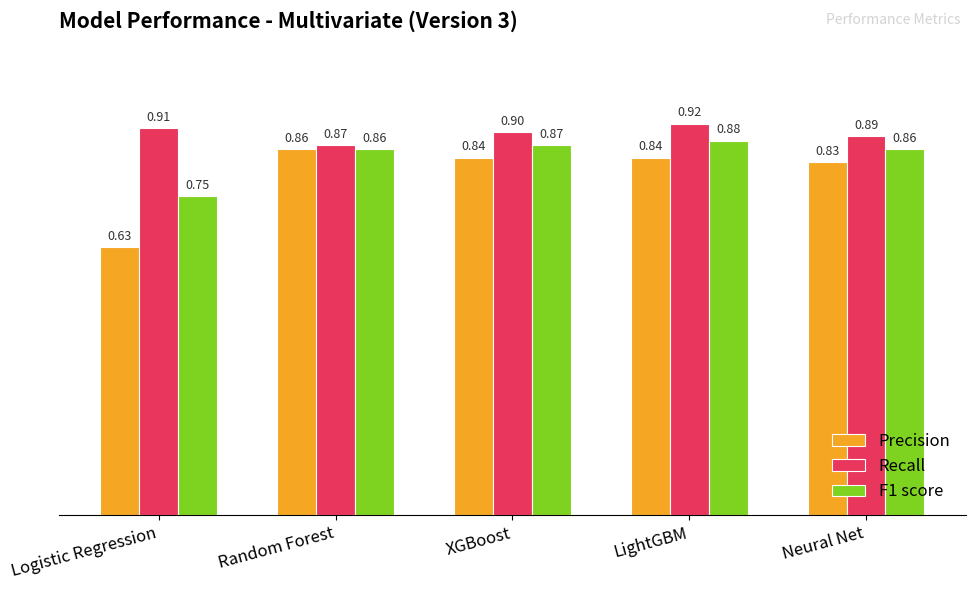

What are all the series names shown in the legend?

Precision, Recall, F1 score